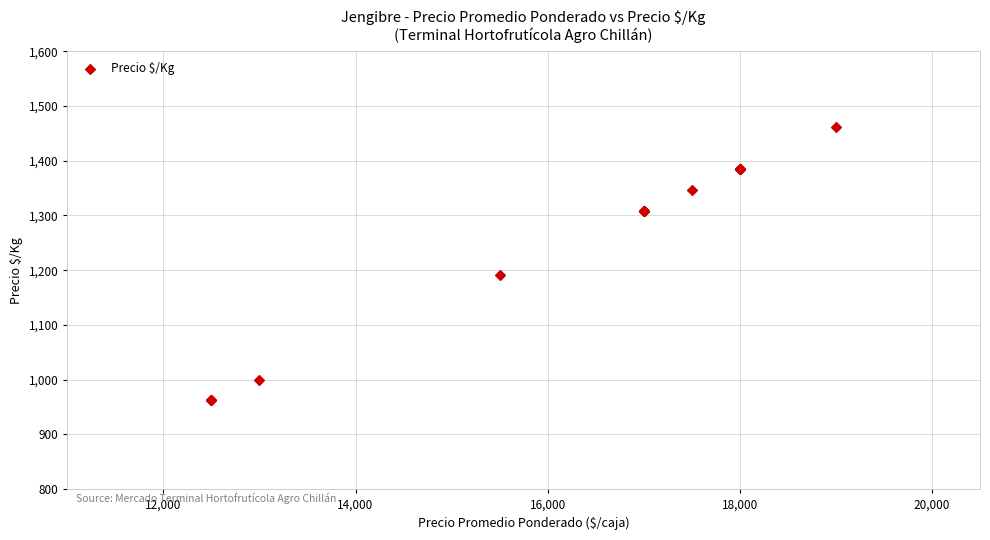

What Y value in the scatter plot is closest to 1212?

1192